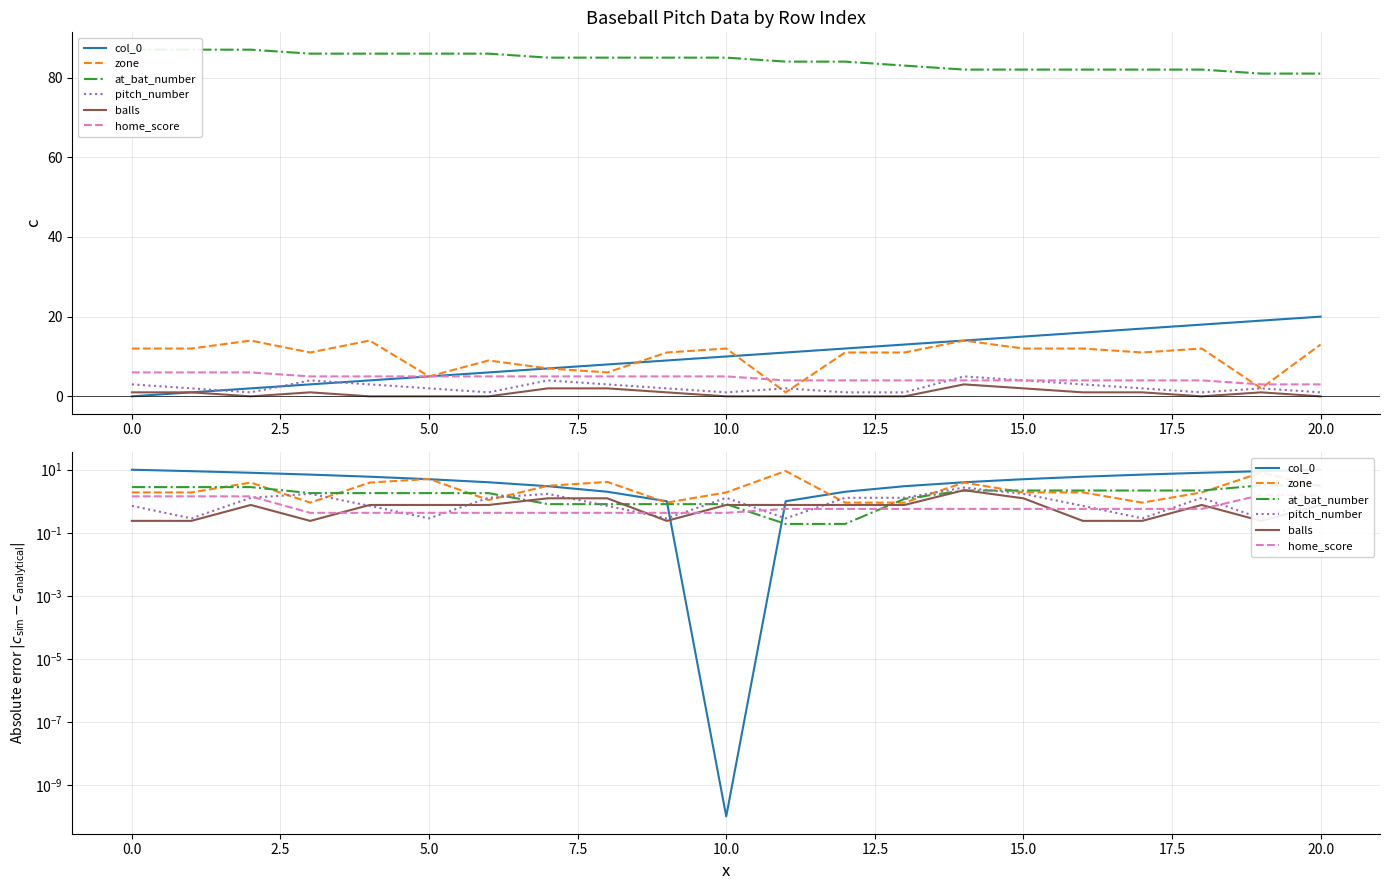

Which series has the widest spread of values?

col_0